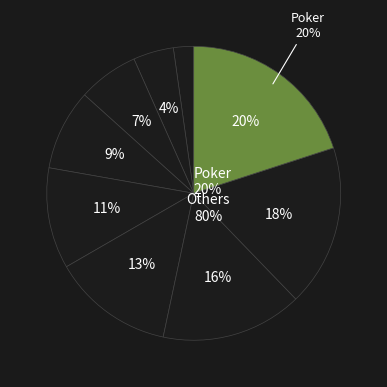

To the nearest percent, what is the difference between the largest and smallest slice percentages?

18%